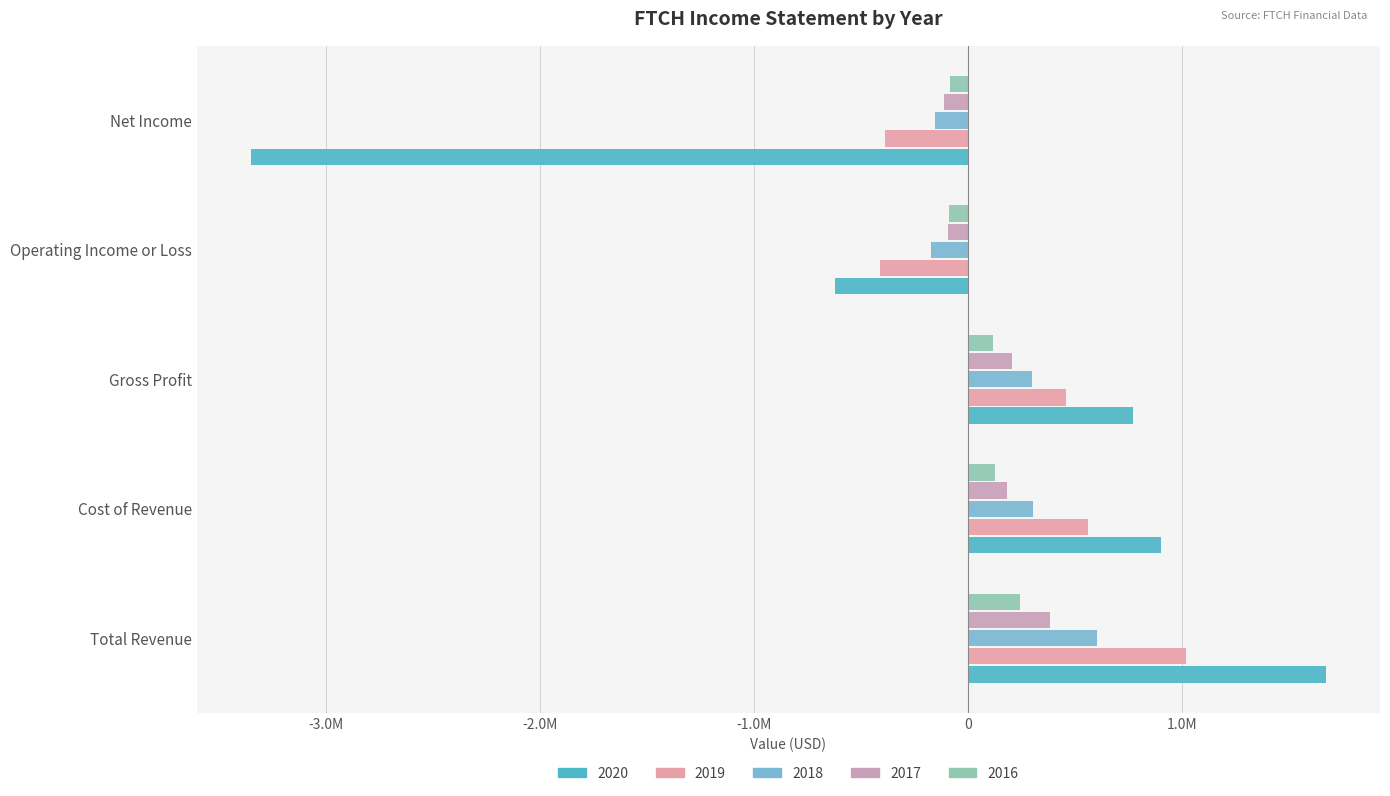

The 2016 series shows 384511 at Total Revenue. True or false?

False